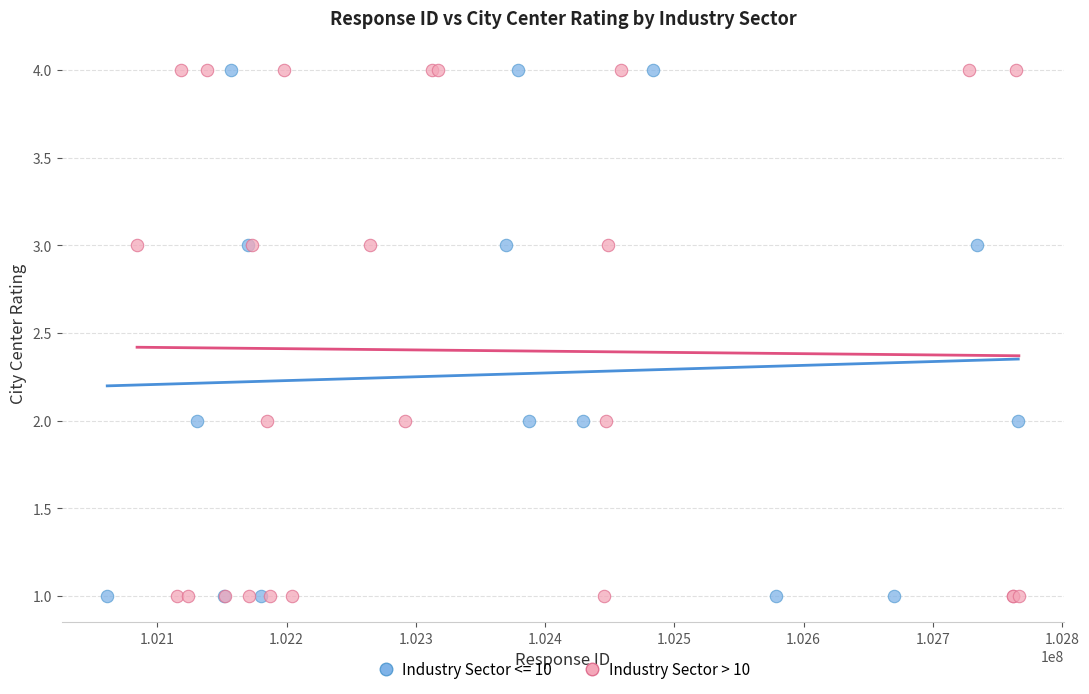

What are all the series names shown in the legend?

Industry Sector <= 10, Industry Sector > 10